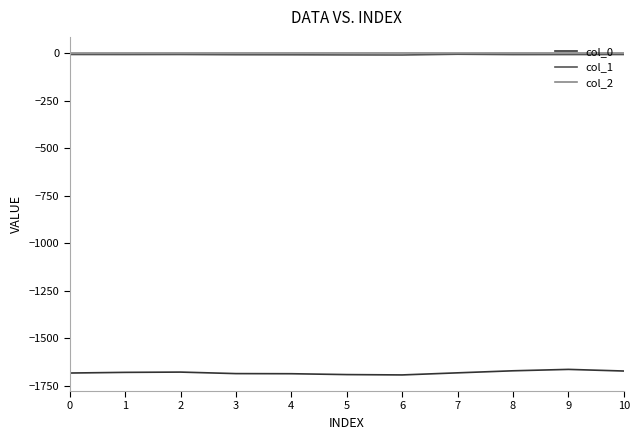

What is the difference between the second highest and minimum values in the col_2 series?

0.2